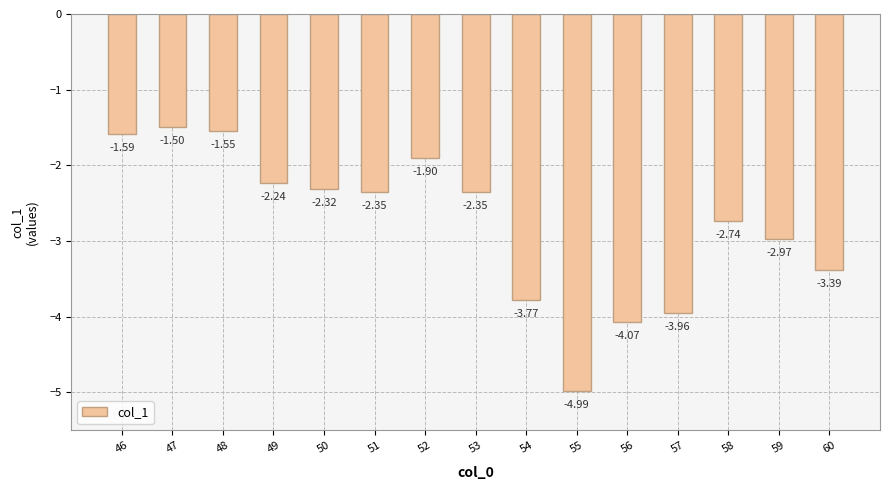

True or false: the data shows -1.6 at 53.

False